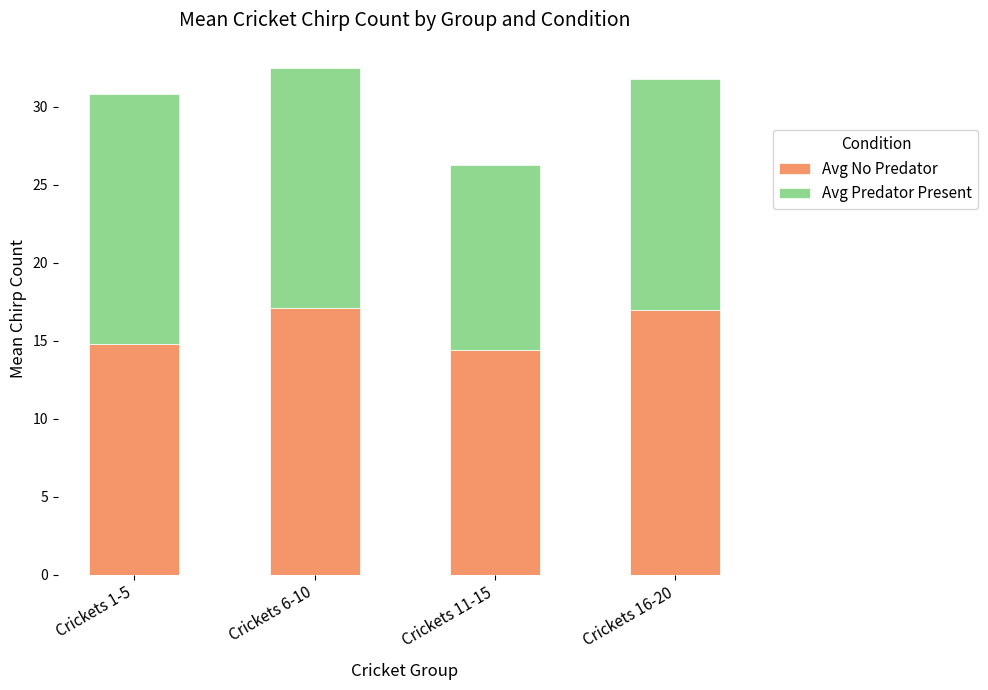

What is the value of the Avg No Predator bar at the 4th from the left?

17.0